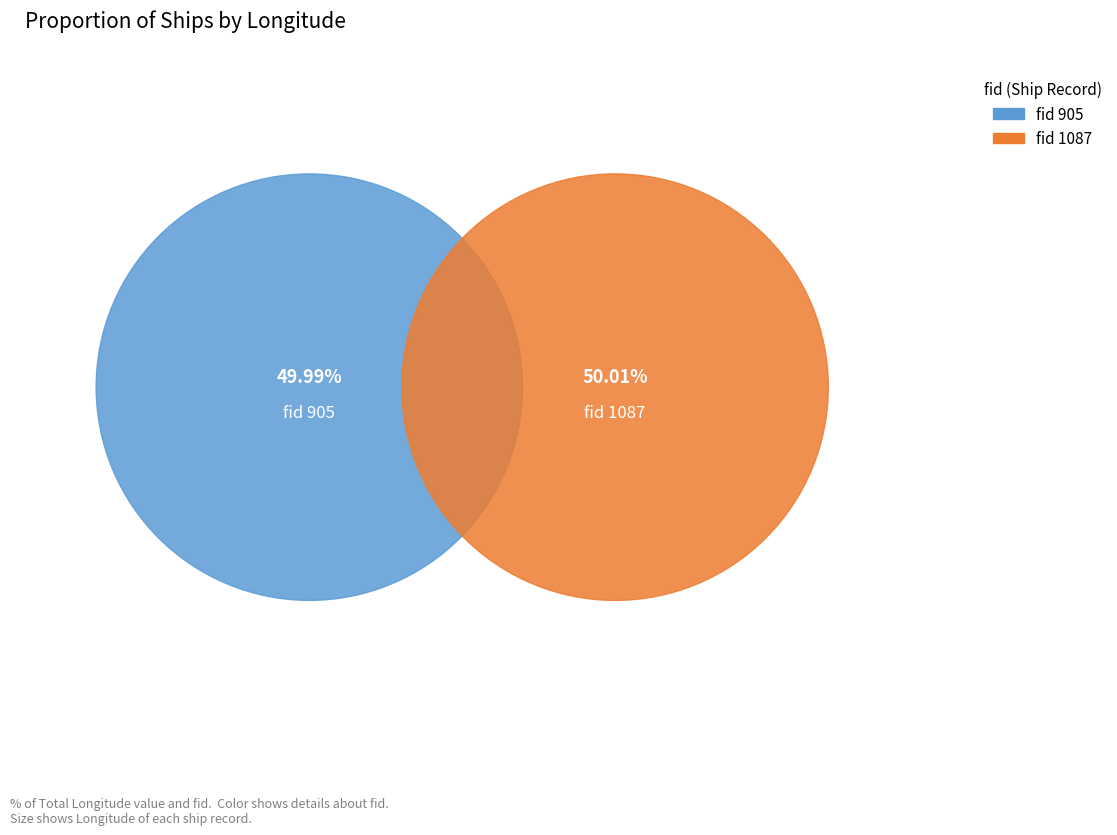

Which slice is the largest?

1087